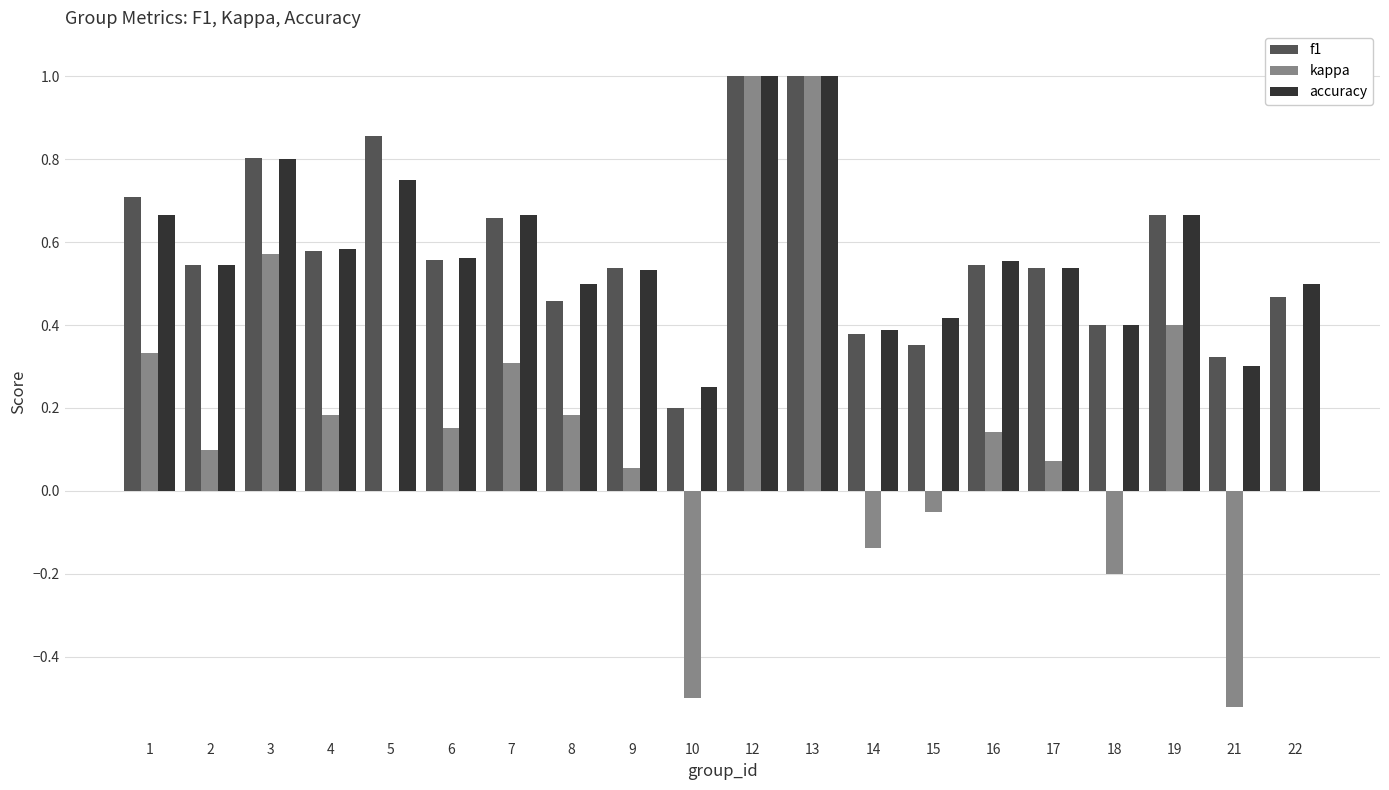

Is the value of accuracy at 15 greater than the value of f1 at 6?

No